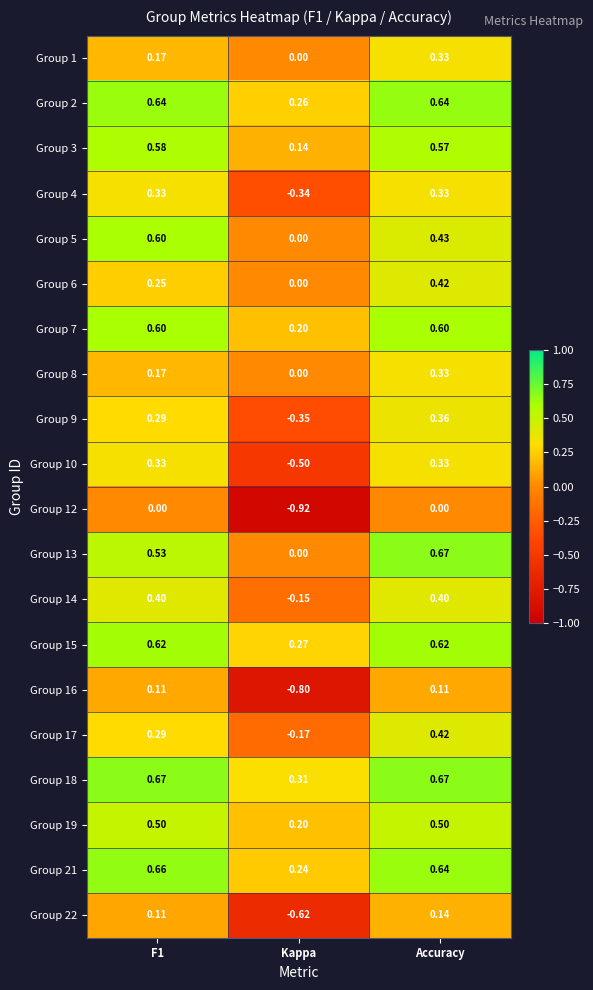

Which series has the largest range (max minus min)?

Group 12